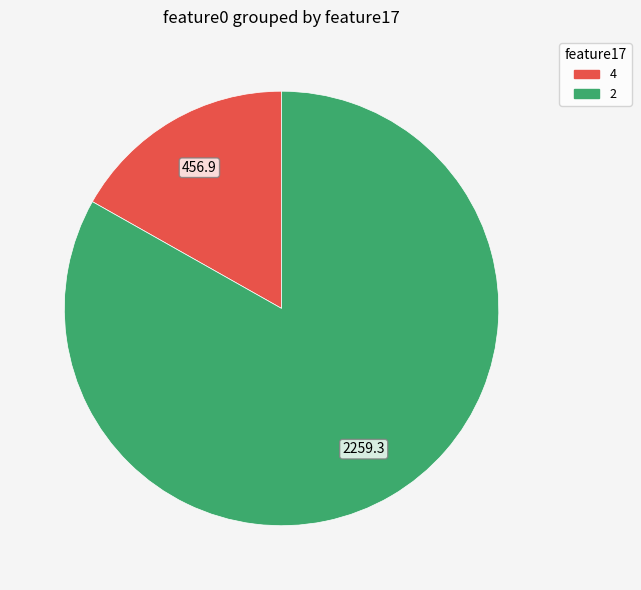

Is there any slice that represents more than half of the pie?

Yes